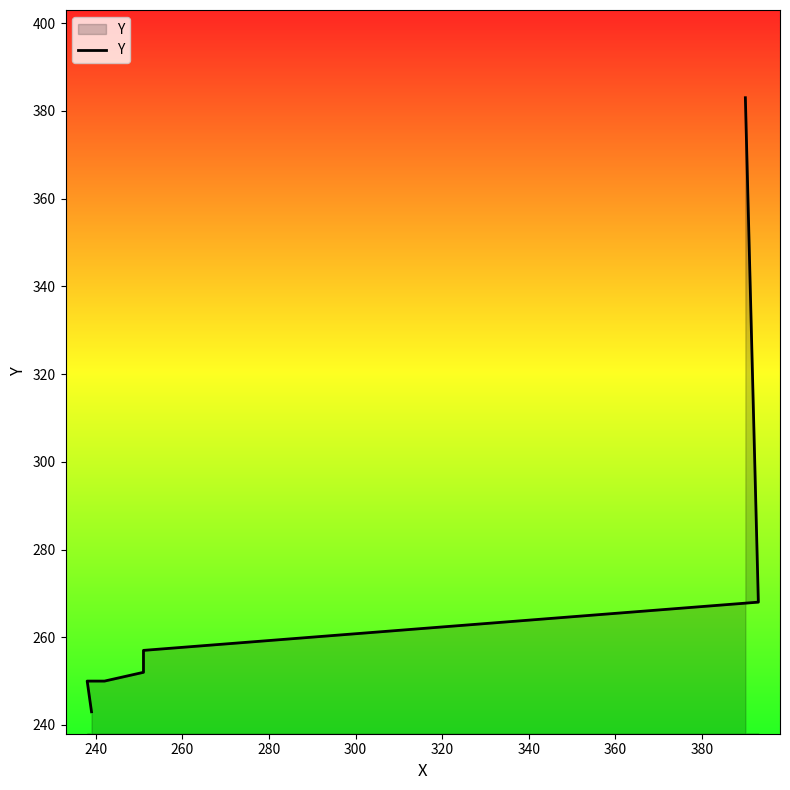

What is the smallest value displayed?

243